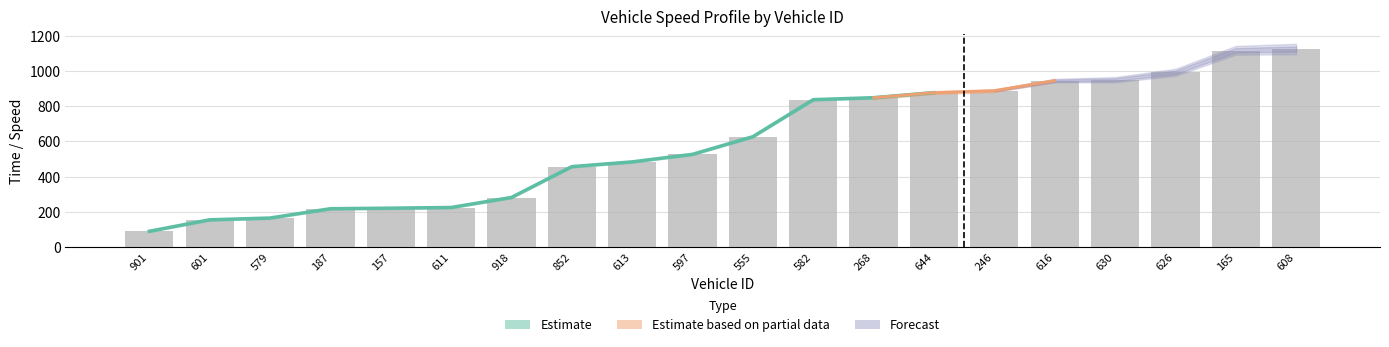

The value at 165 is 631.7. True or false?

False